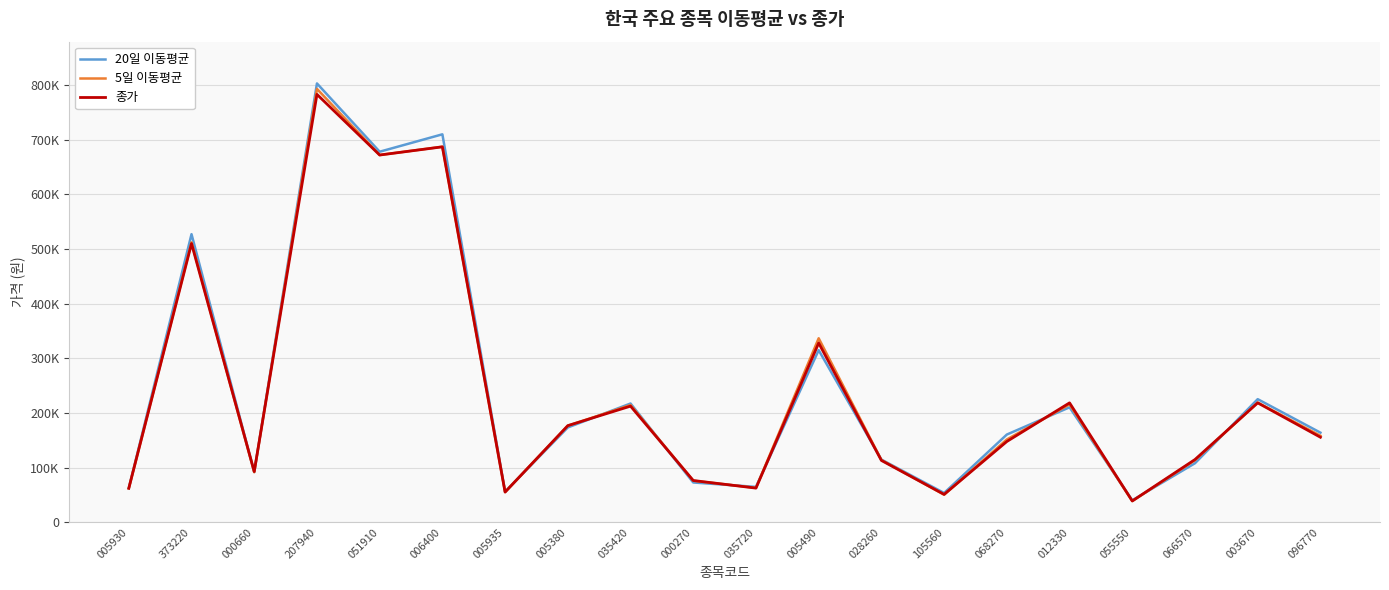

Which series ends up on top after the final intersection of 종가 and 20일 이동평균?

20일 이동평균